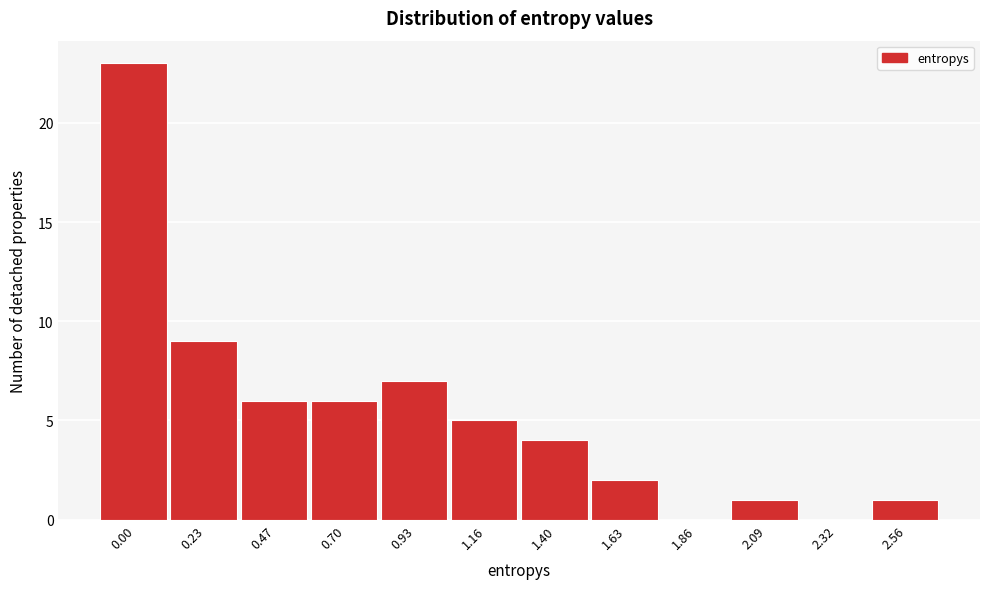

Reading left to right, list all the values displayed in this chart.

0.00=23	0.23=9	0.47=6	0.70=6	0.93=7	1.16=5	1.40=4	1.63=2	1.86=0	2.09=1	2.32=0	2.56=1